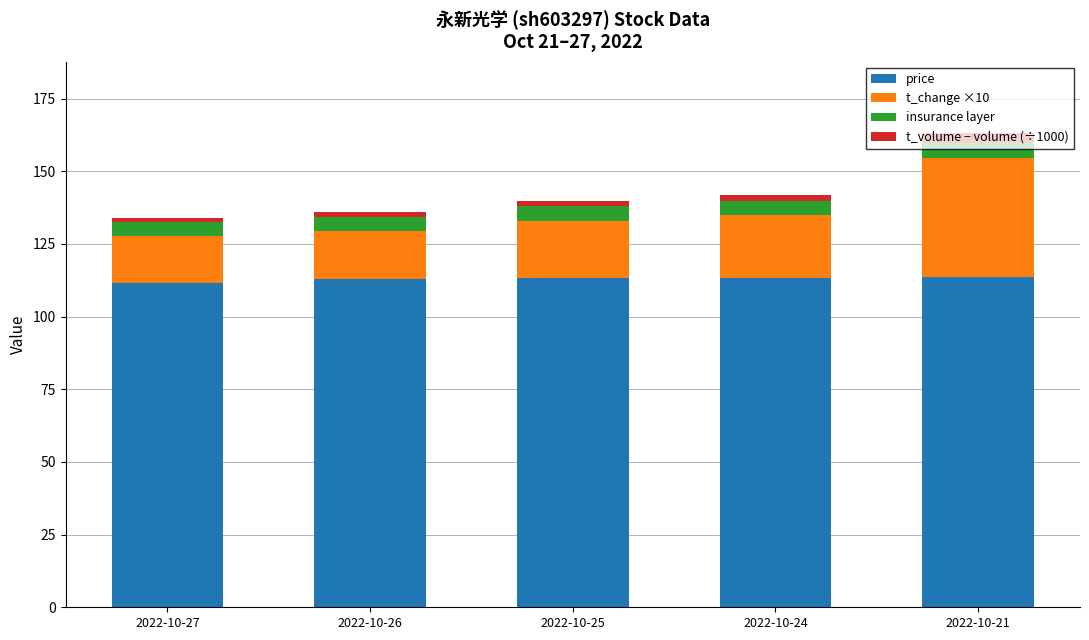

At which category is the sum across all series the highest?

2022-10-21